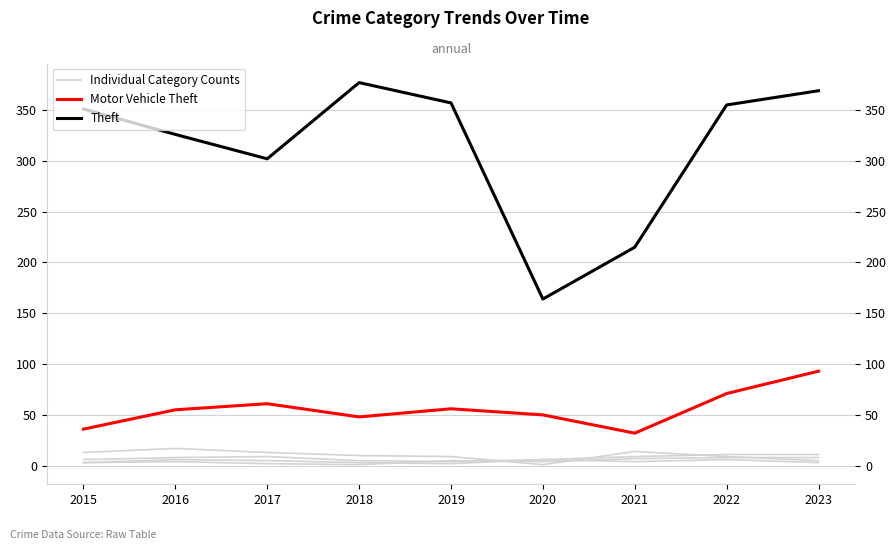

Between 2018 and 2022, which series saw the biggest shift?

Motor Vehicle Theft